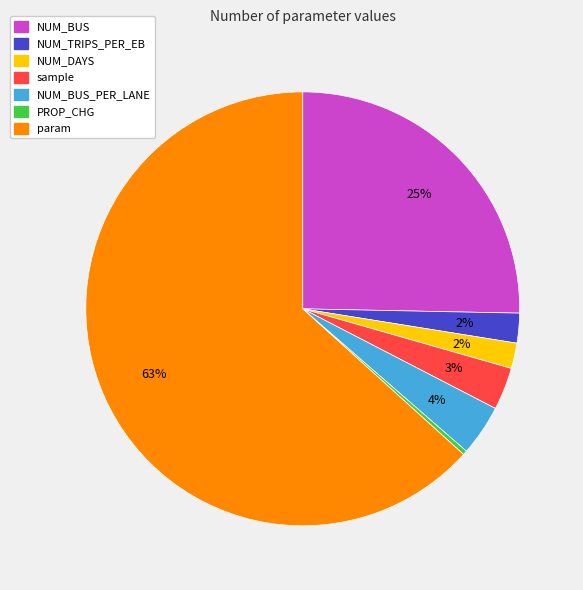

How many slices are in this pie chart?

7